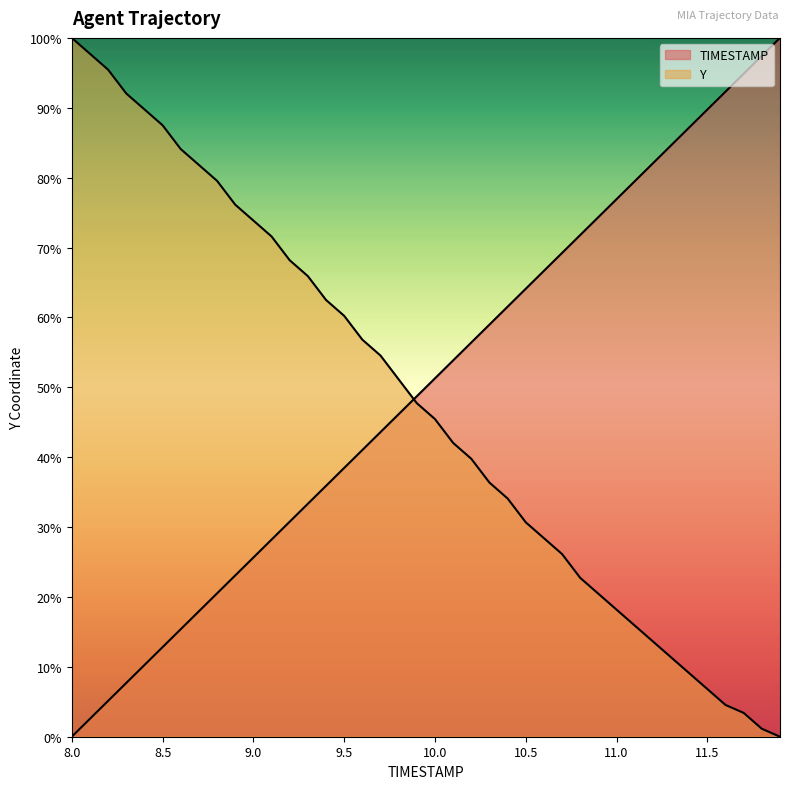

Is it true that Y equals 45.5 at 10.0?

True